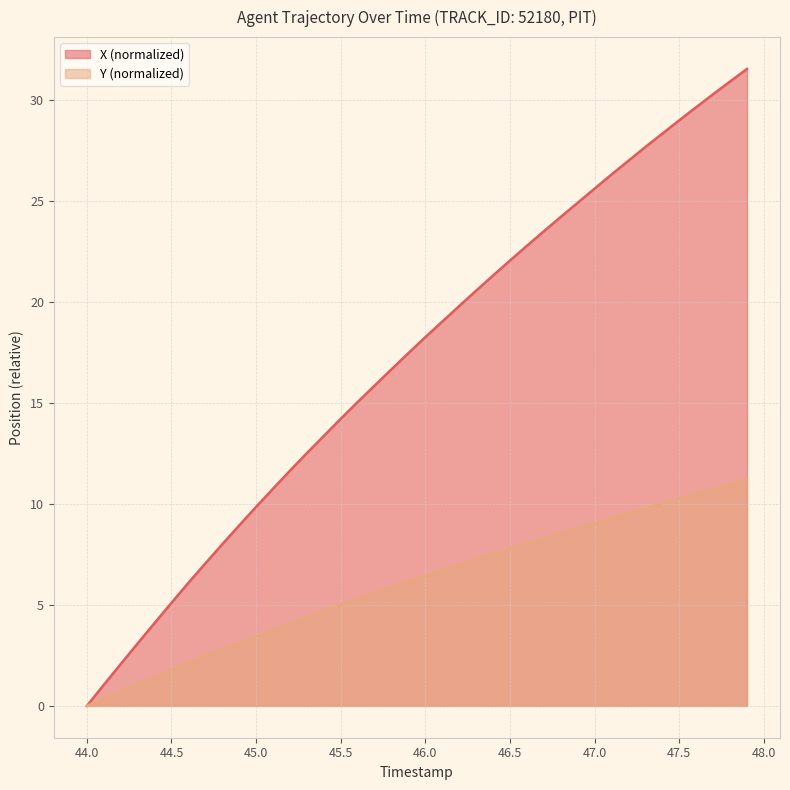

What is the greatest value displayed?

31.5